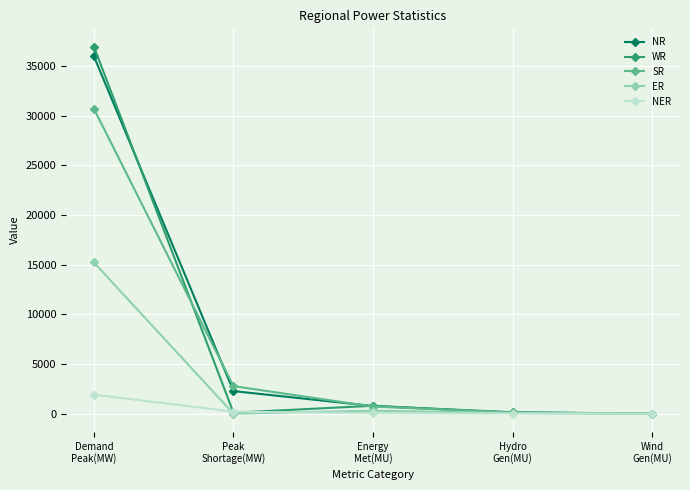

Which series has the largest range (max minus min)?

WR